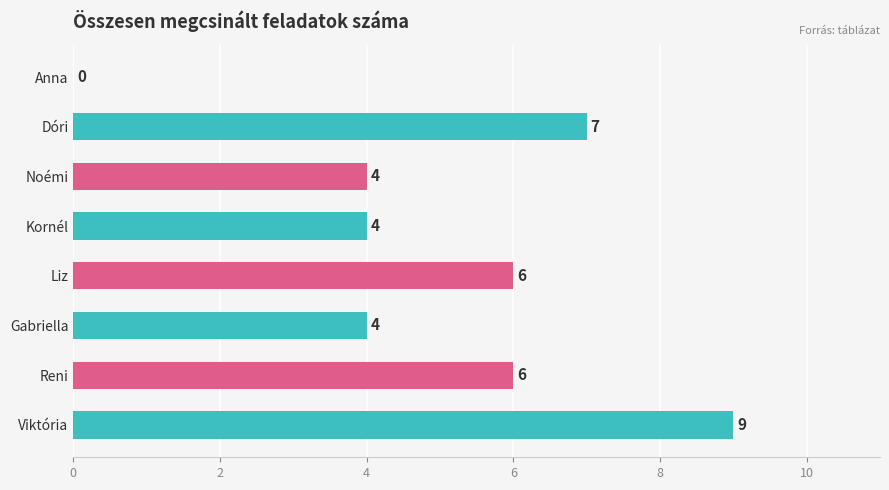

True or false: the data shows 6 at Reni.

True